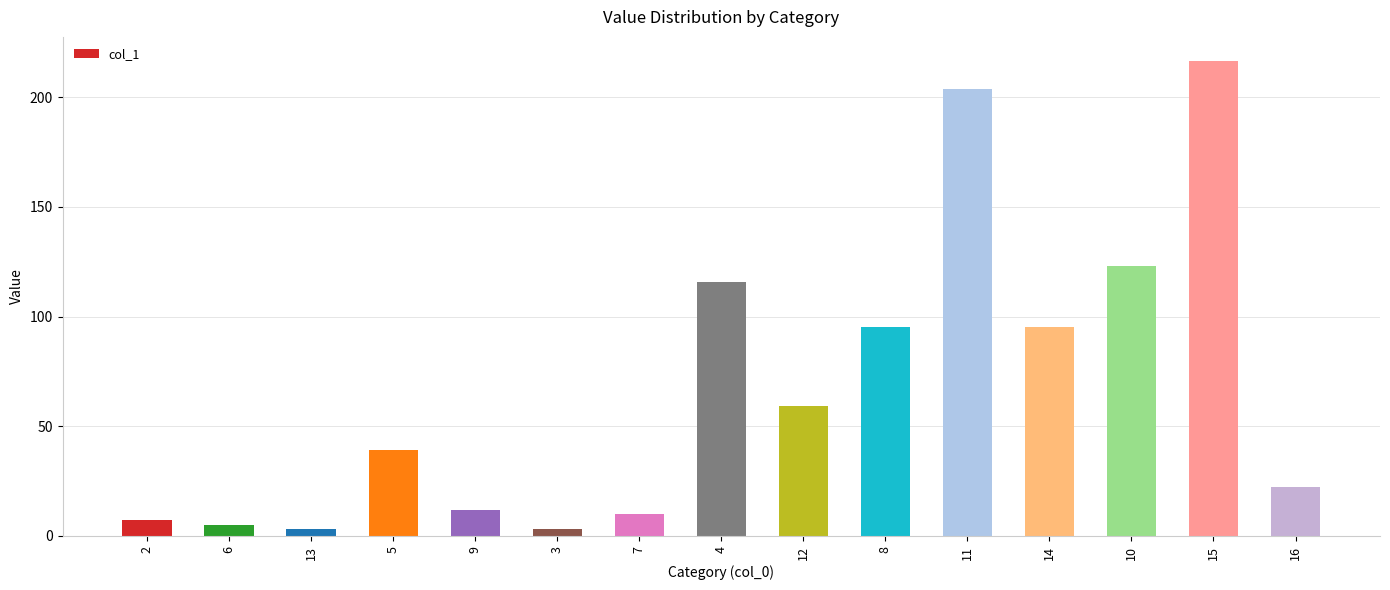

What is the value of the 6th bar from the left?

3.4